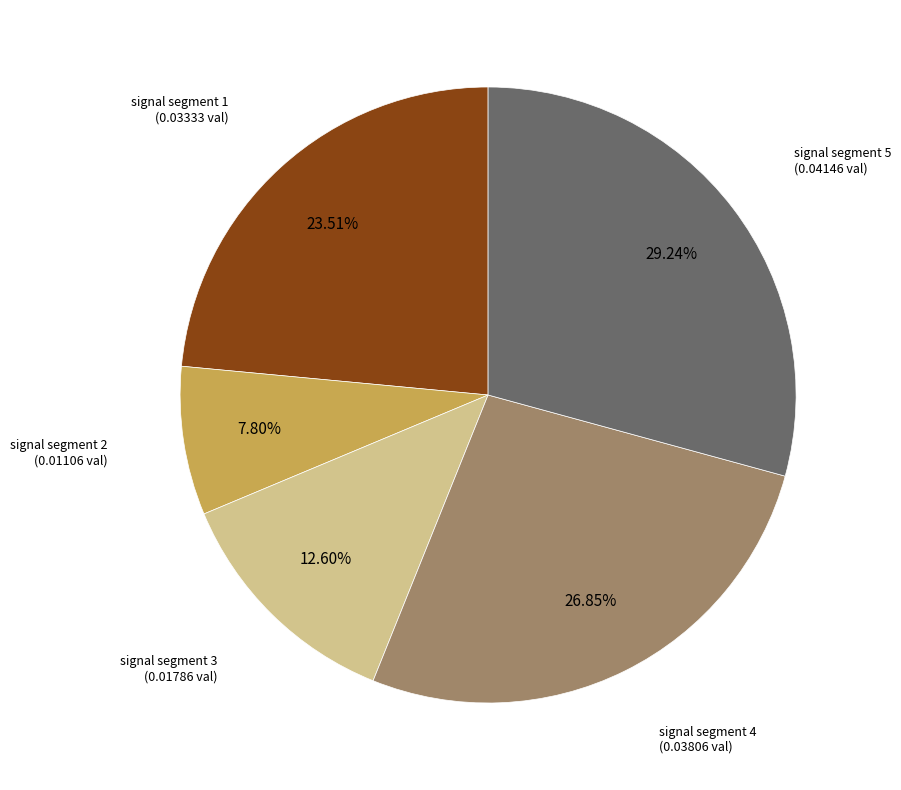

Does any single category account for the majority?

No